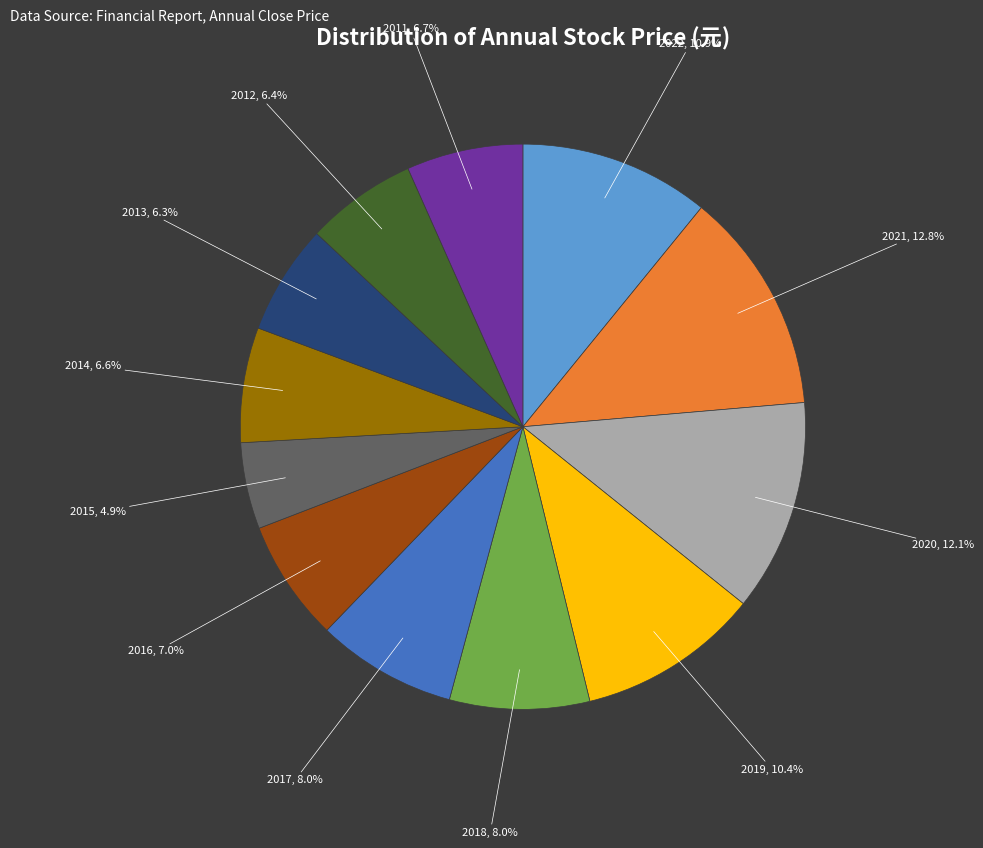

To the nearest percent, what is the difference between the largest and smallest slice percentages?

8%